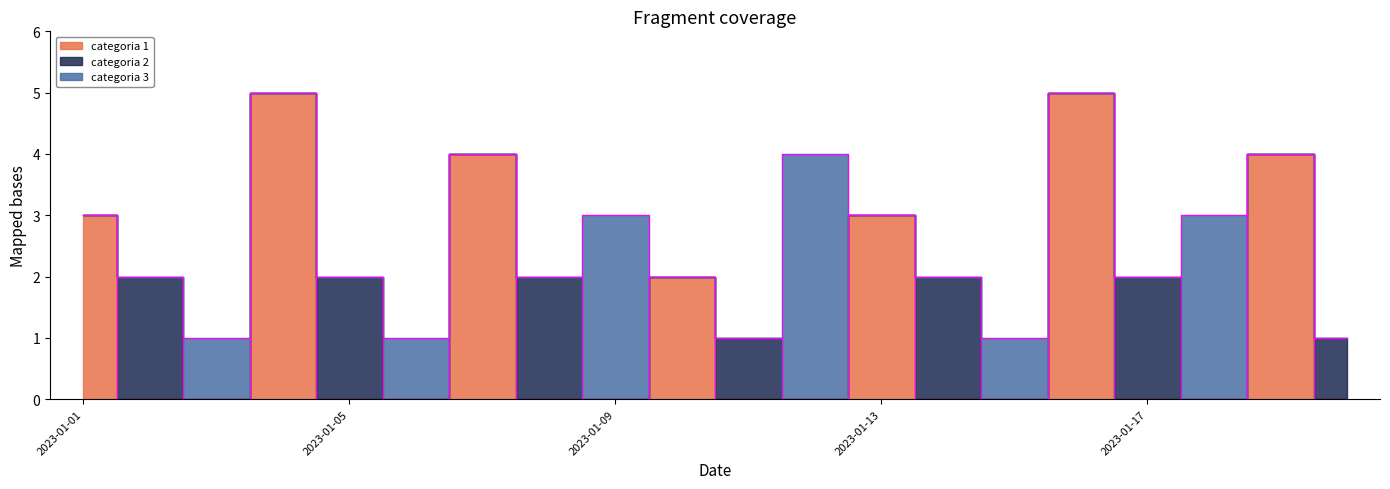

What are all the series names shown in the legend?

categoria 1, categoria 2, categoria 3